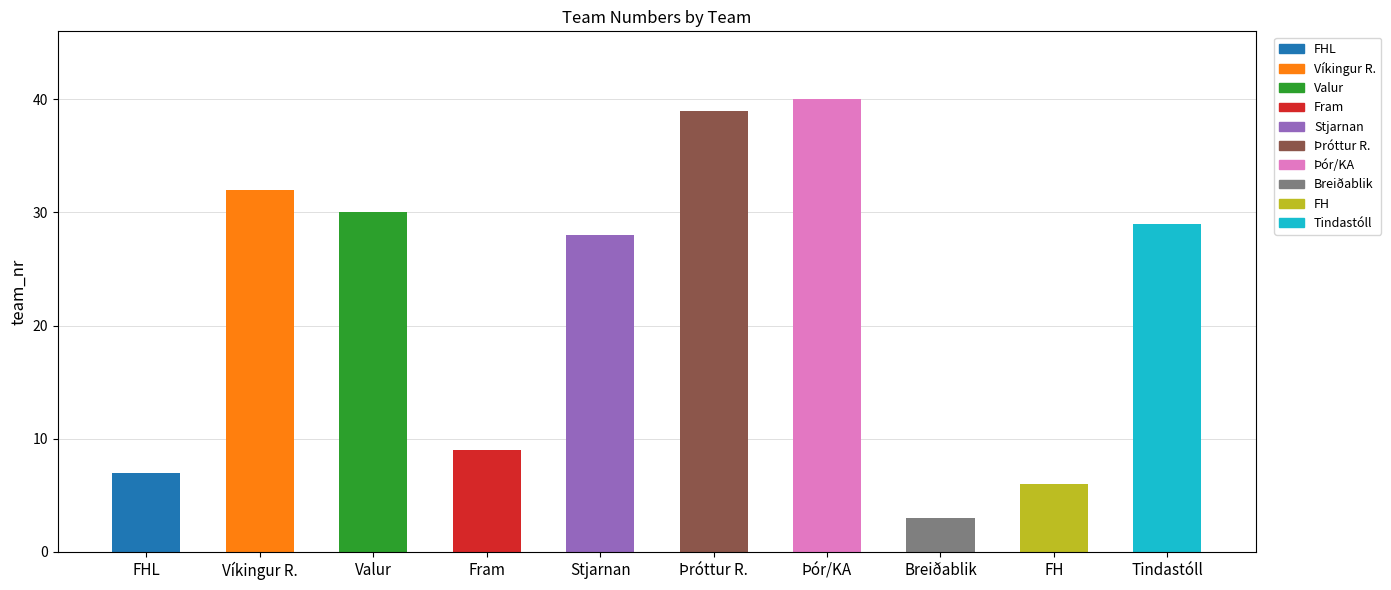

How many bars are there in total?

10